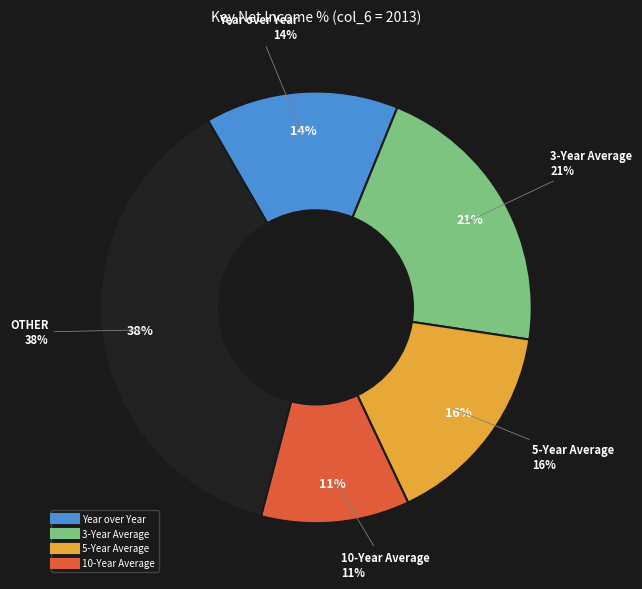

How many segments does this pie chart have?

4